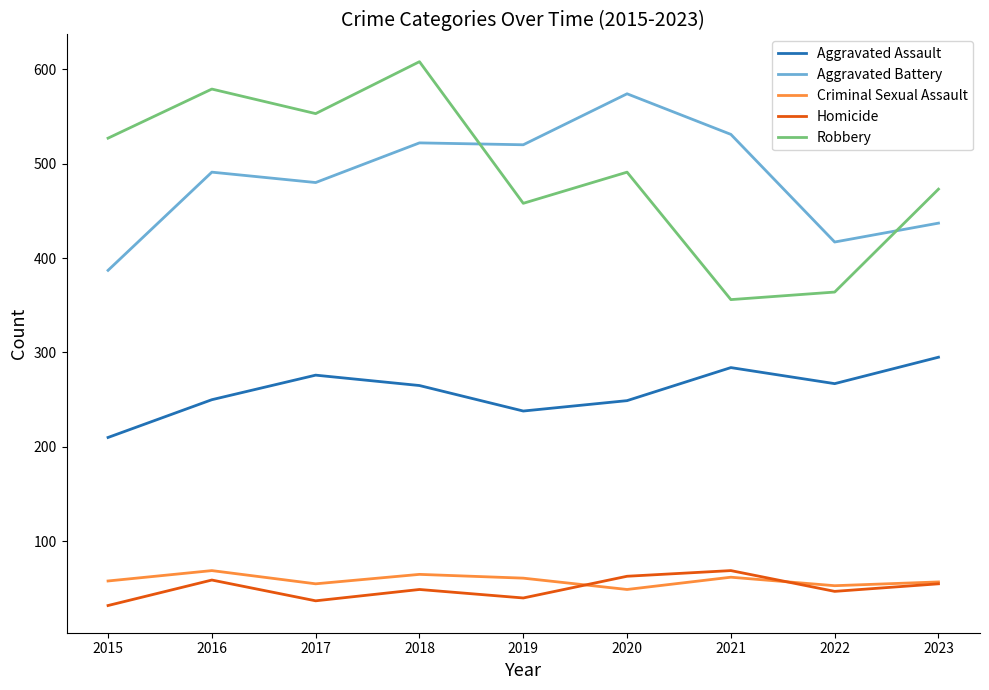

True or false: Aggravated Battery and Aggravated Assault intersect in this chart.

False